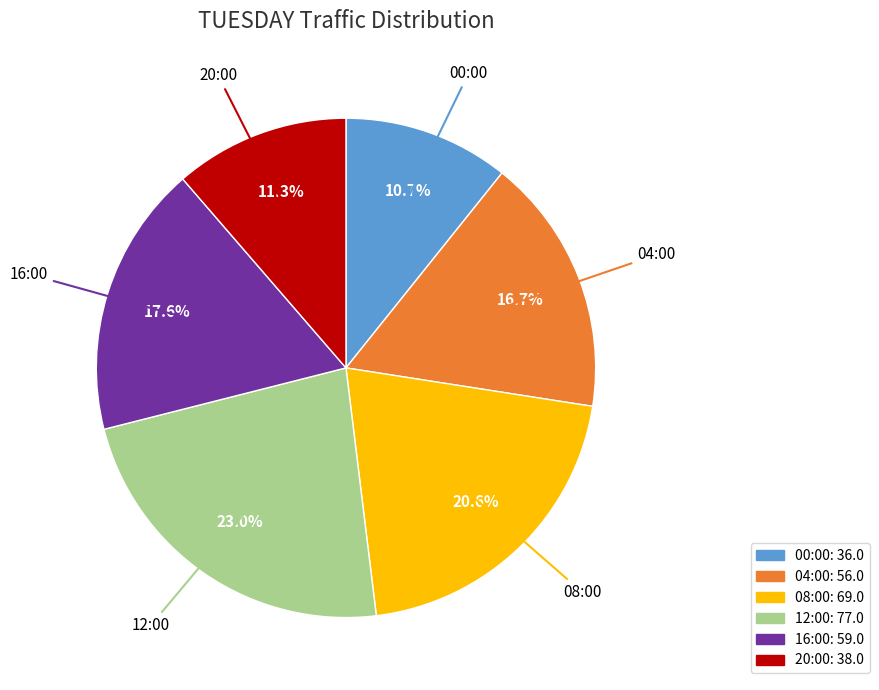

To the nearest percent, what is the average slice percentage?

17%